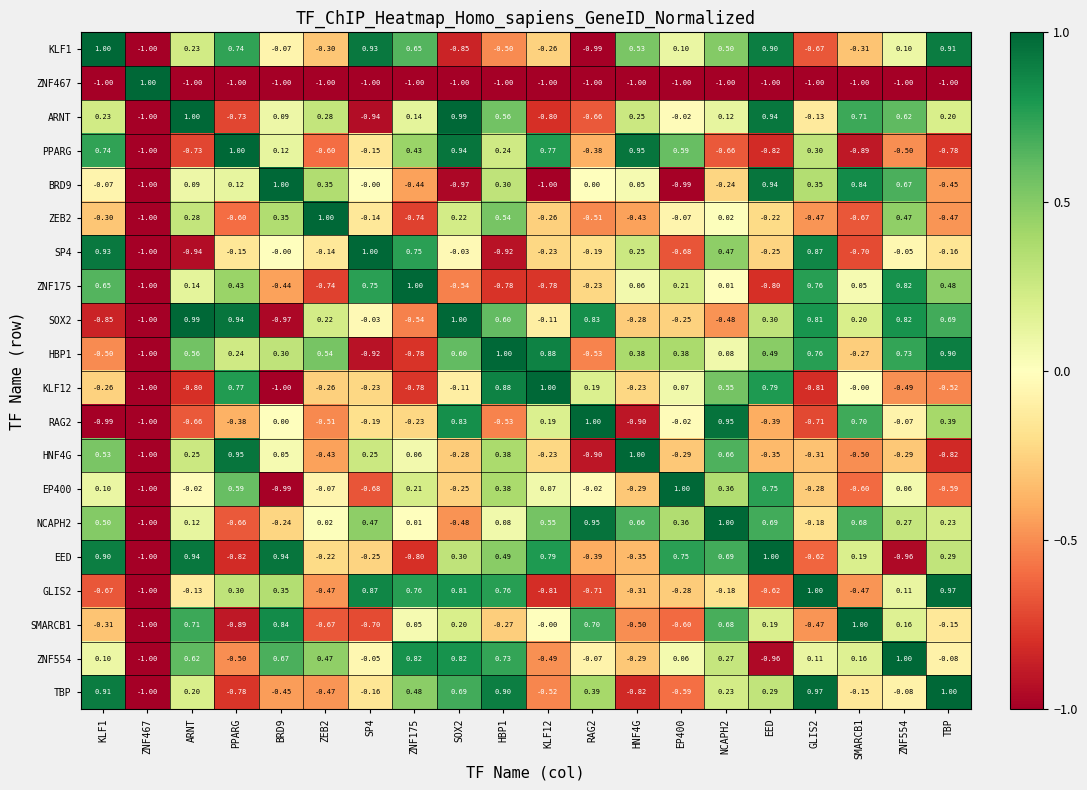

How many values in the HBP1 series exceed 0?

14